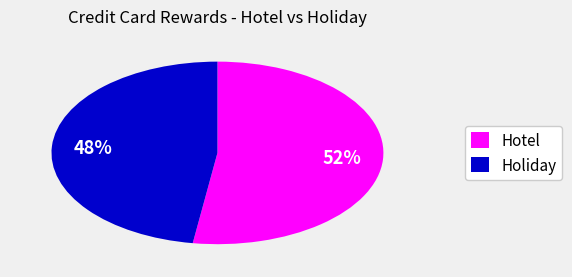

The Holiday slice represents 48% of the pie. True or false?

True